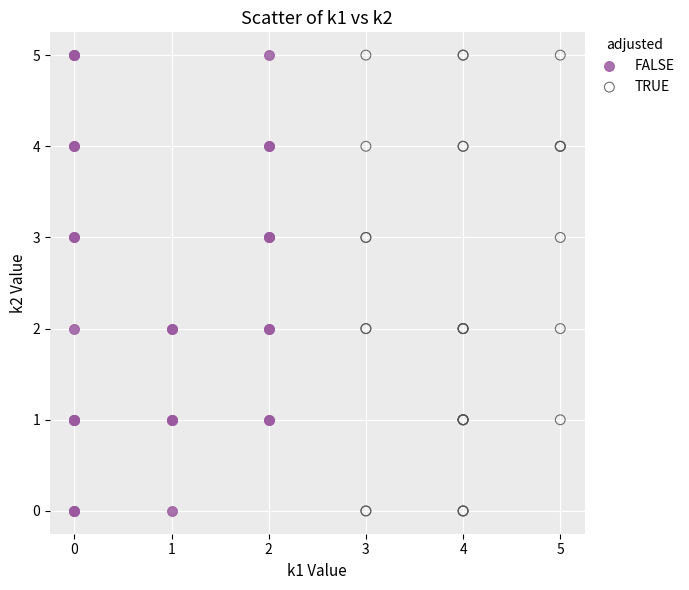

What are all the series names shown in the legend?

FALSE, TRUE